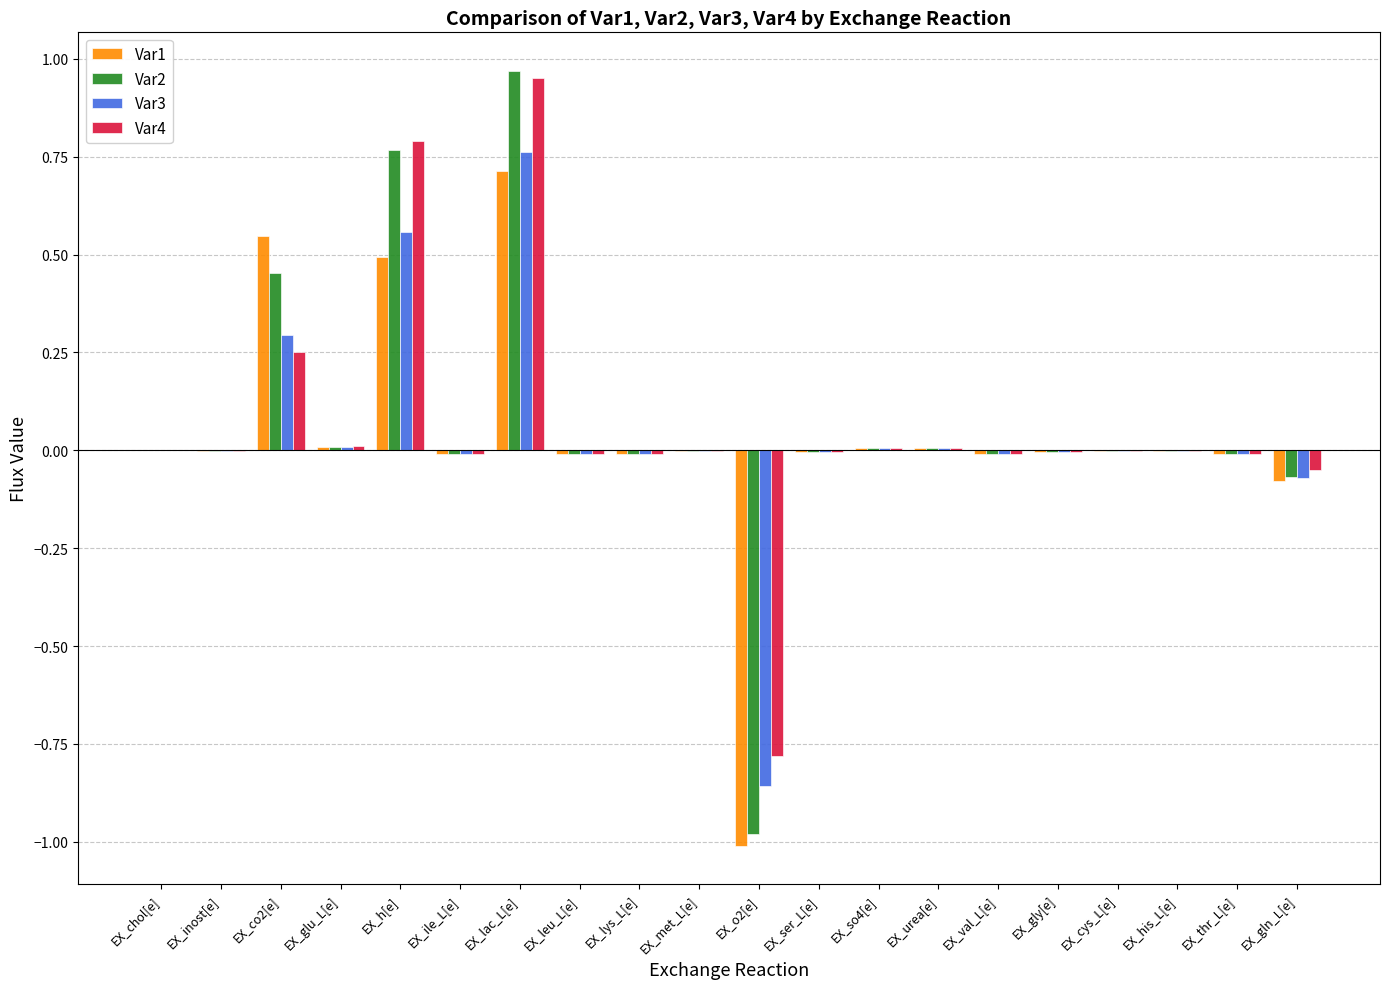

How many categories are shown in the chart?

20